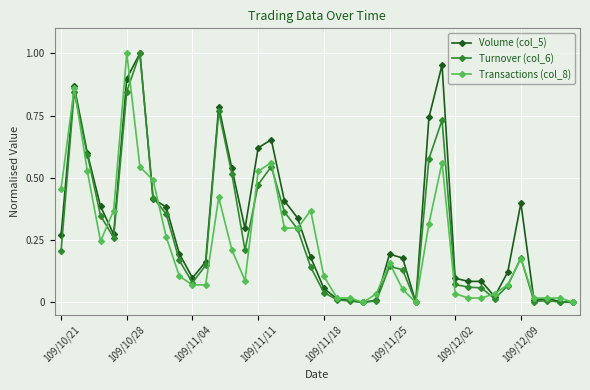

True or false: Volume (col_5) has more than 0 interior local peaks.

True